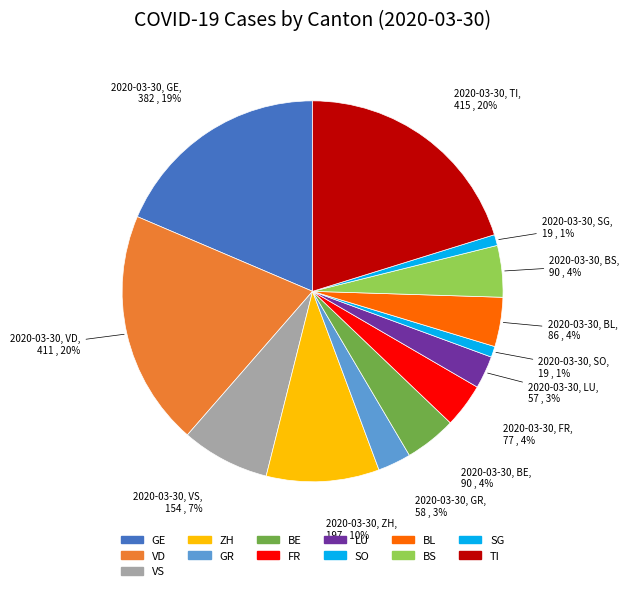

To the nearest percent, what is the combined percentage of VD and ZH?

30%